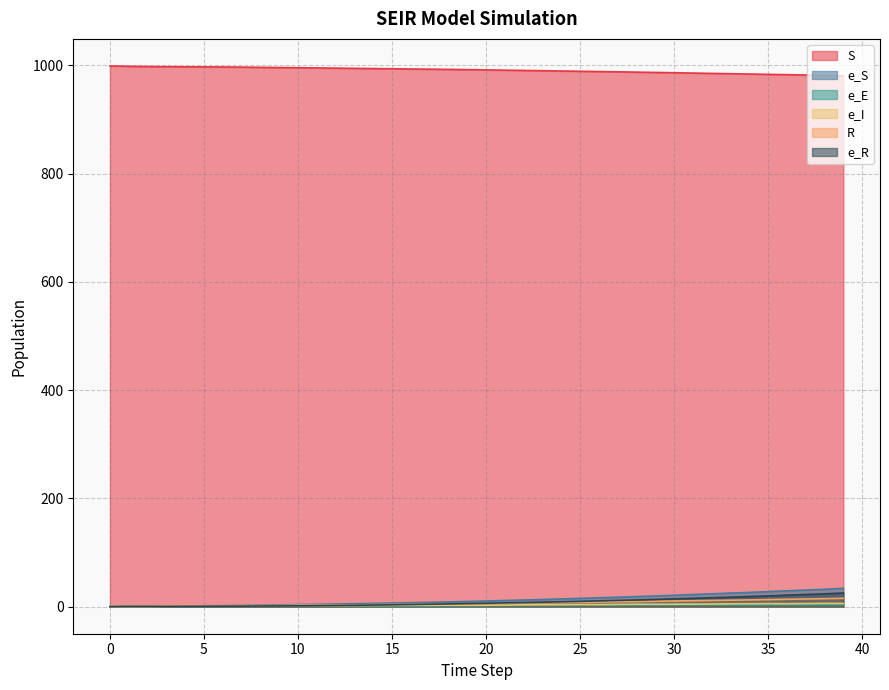

Rank the series at 5 from highest to lowest value.

S, e_S, R, e_I, e_E, e_R